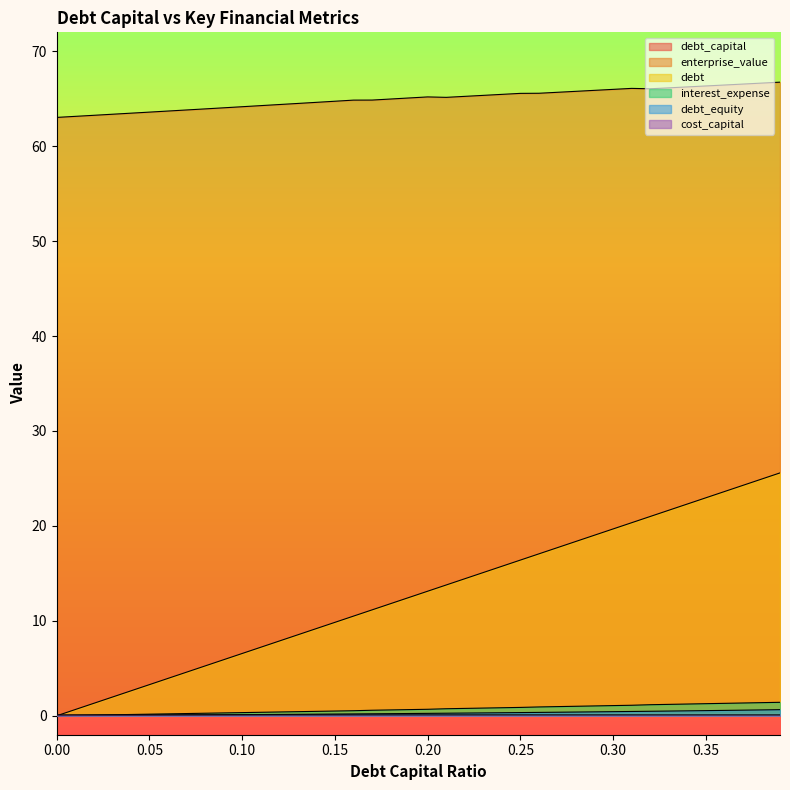

True or false: enterprise_value and debt_equity cross at least once.

False